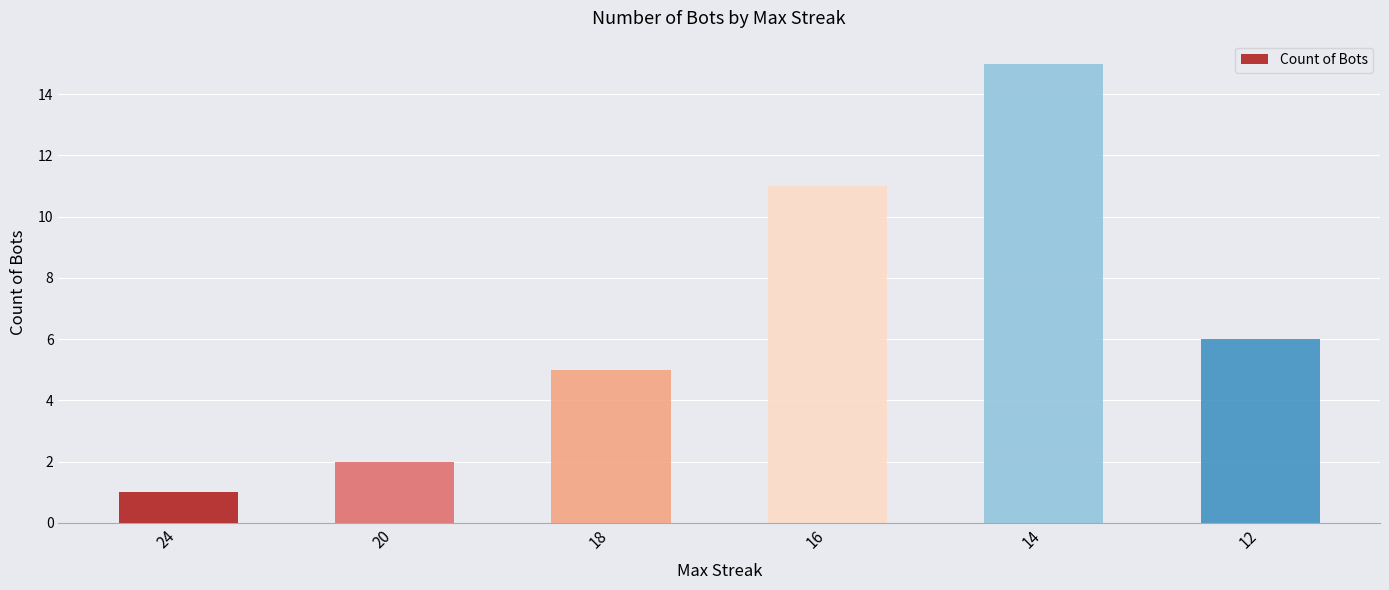

Rank the categories by value from highest to lowest.

14, 16, 12, 18, 20, 24